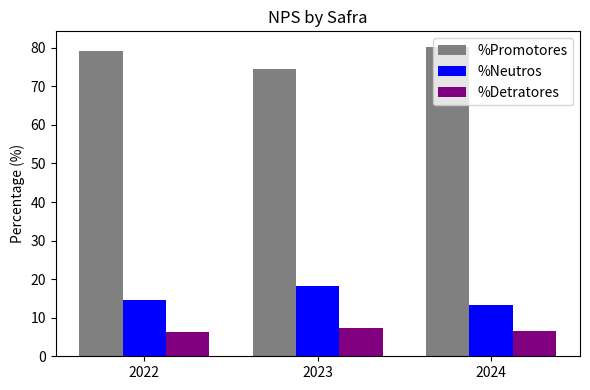

Which series has the largest total across all categories?

%Promotores